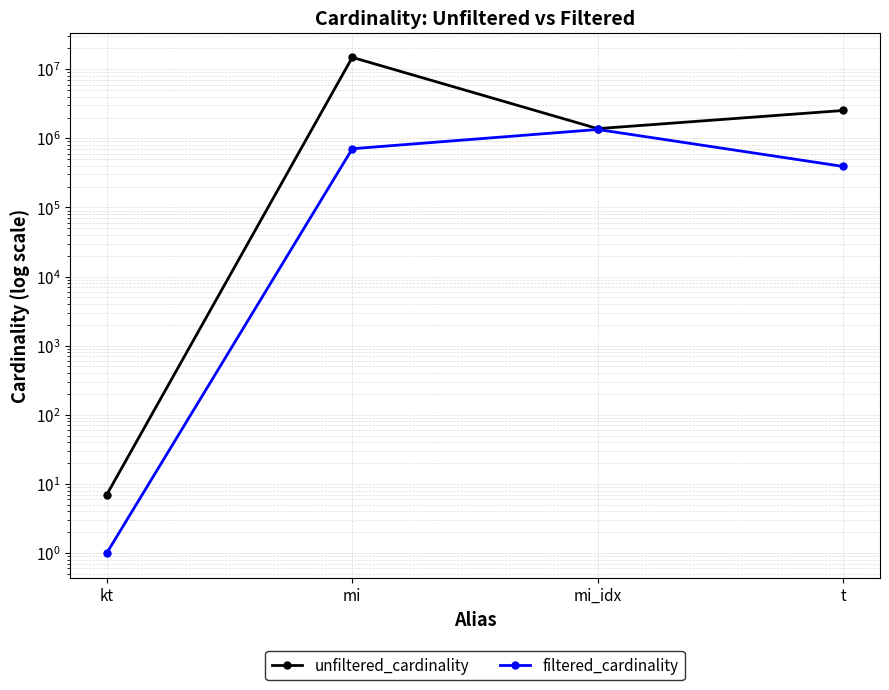

Reading right to left, extract all data points from this chart.

unfiltered_cardinality: t=2528312	mi_idx=1380035	mi=14835720	kt=7
filtered_cardinality: t=391666	mi_idx=1342886	mi=706674	kt=1